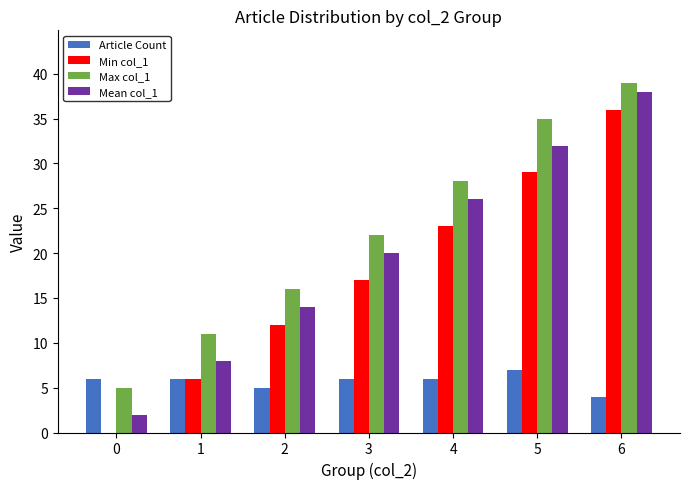

What is the sum of all Max col_1 values?

156